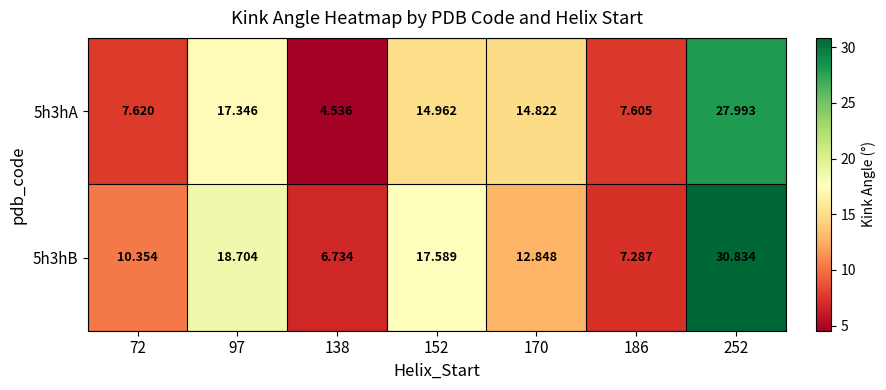

Rank the series by their maximum value, from highest to lowest.

5h3hB, 5h3hA